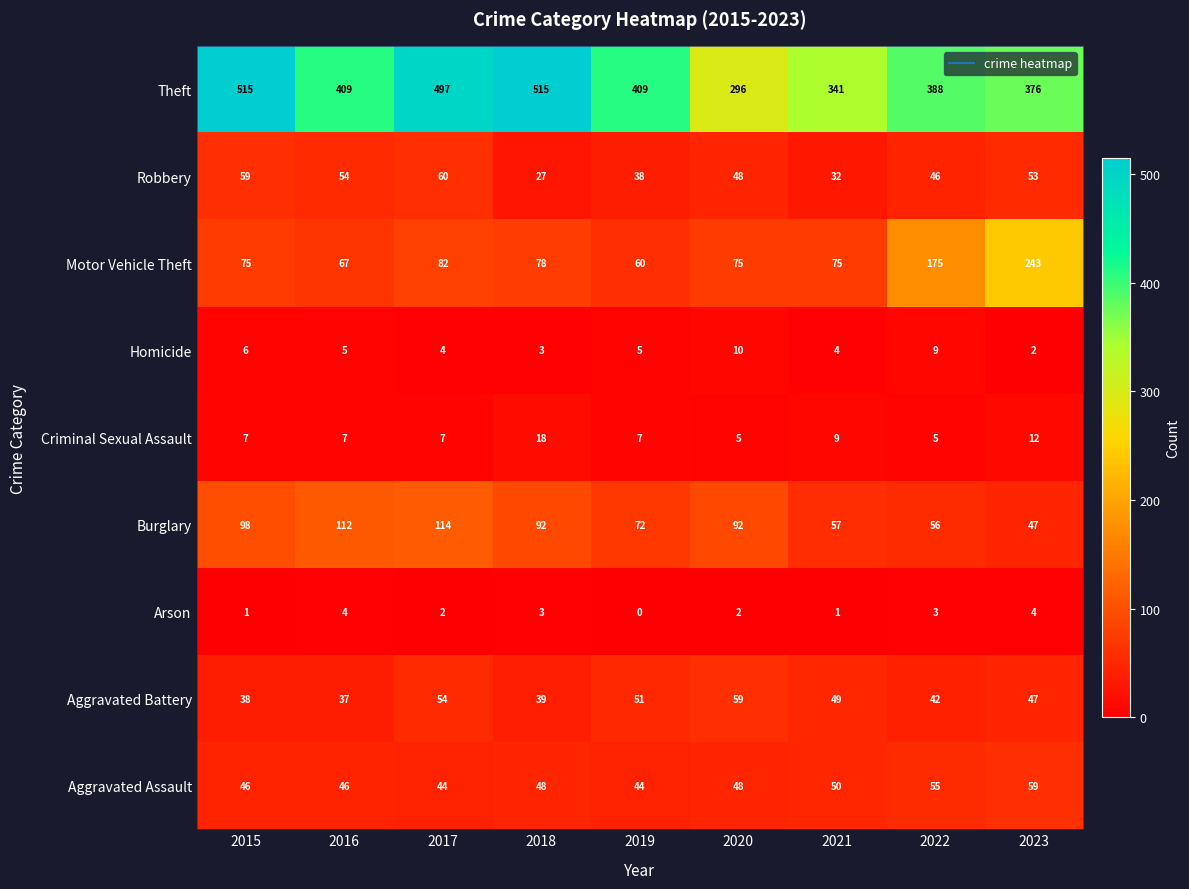

What is the difference between the highest and lowest values at 2015?

514